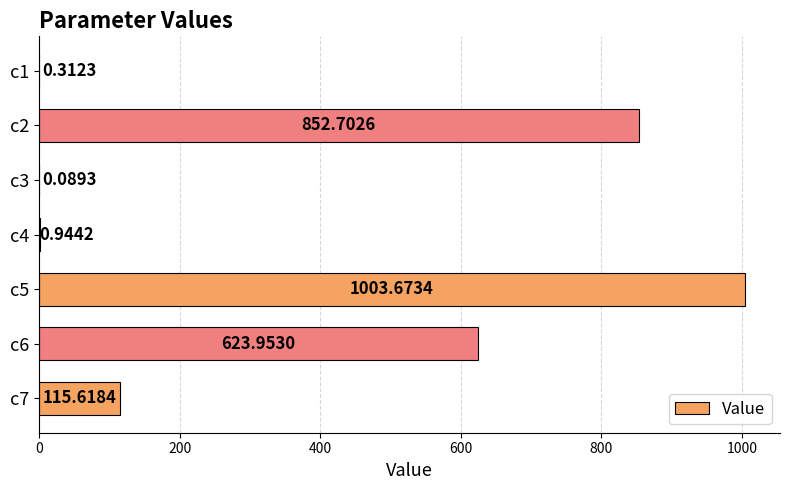

Between c6 and c1, which is larger?

c6